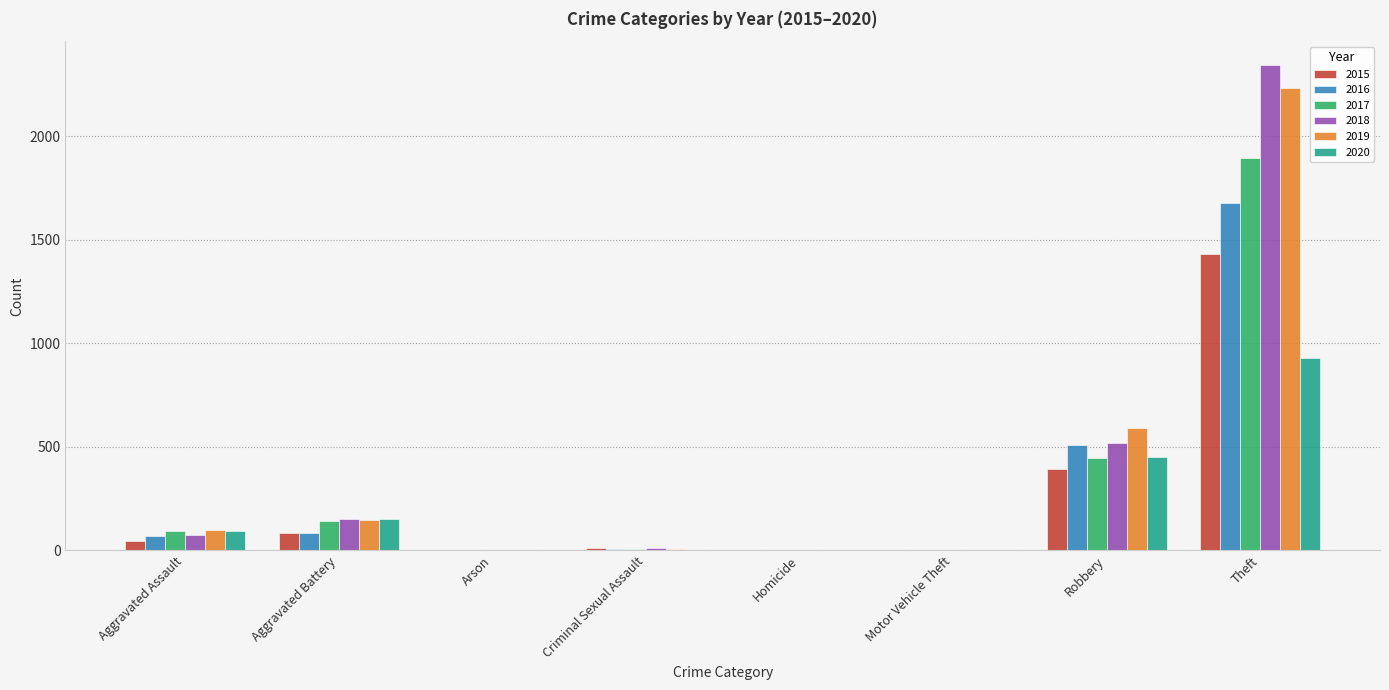

The value of 2020 at Aggravated Assault is 94. True or false?

True